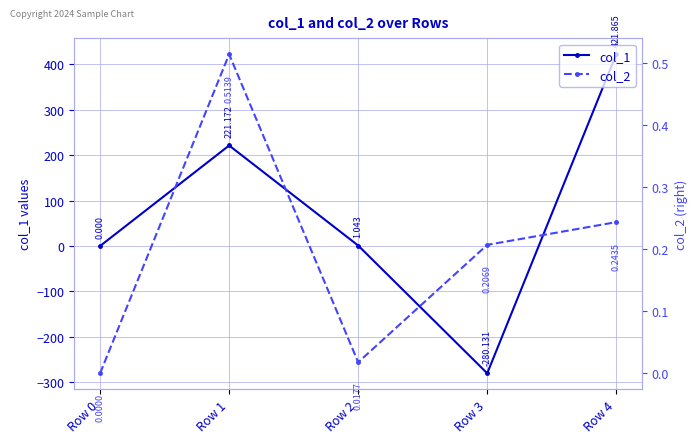

How many times do col_1 and col_2 cross each other?

2